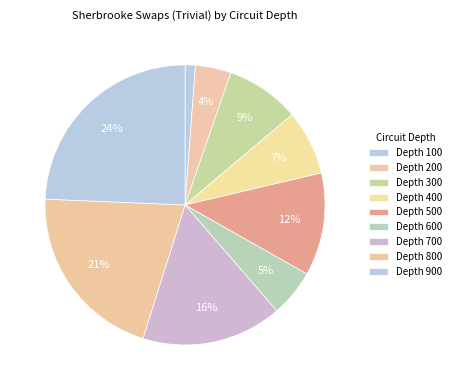

Count the number of slices in the pie.

9